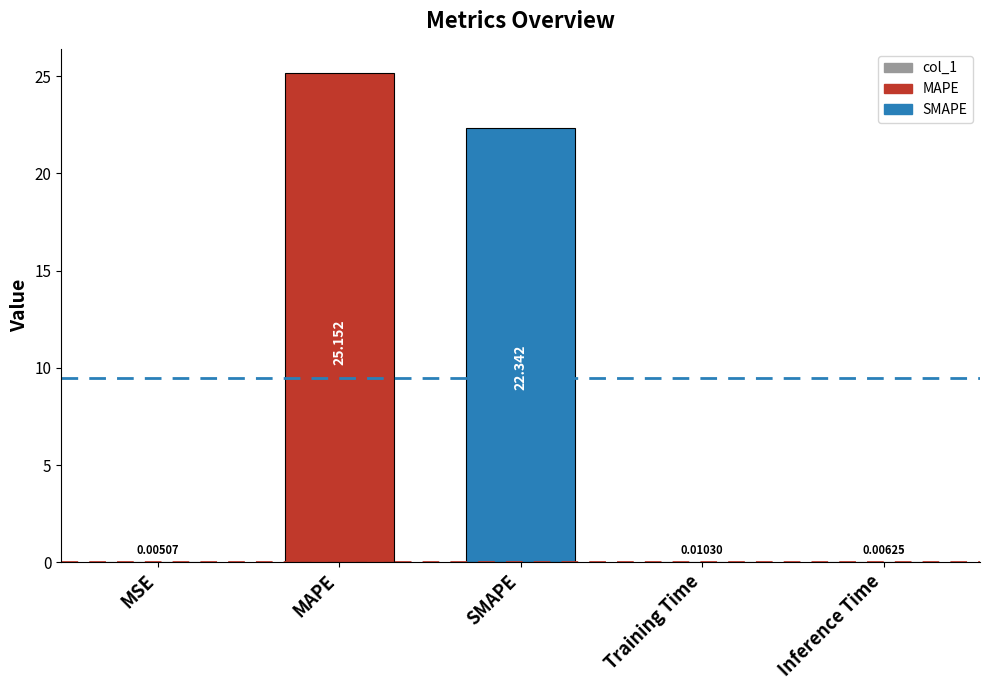

Between MAPE and Inference Time, which is larger?

MAPE